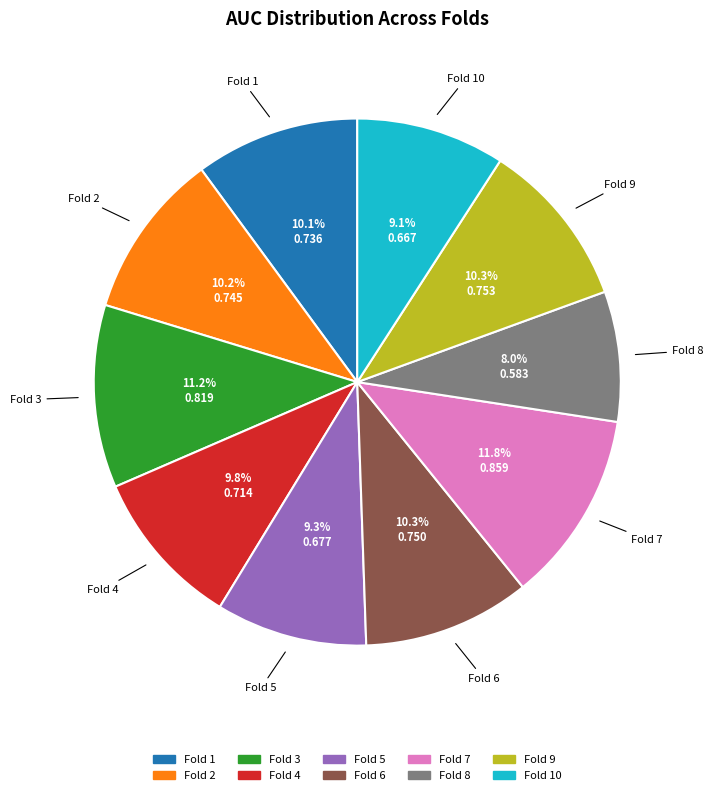

Is there any slice that represents more than half of the pie?

No